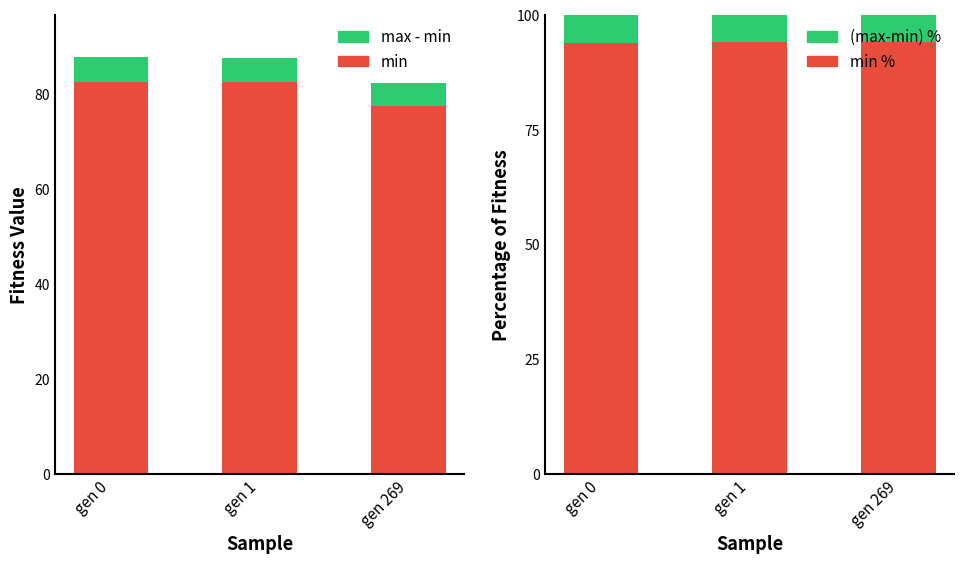

List the series in order of their peak value, lowest first.

max - min, (max-min) %, min, min %